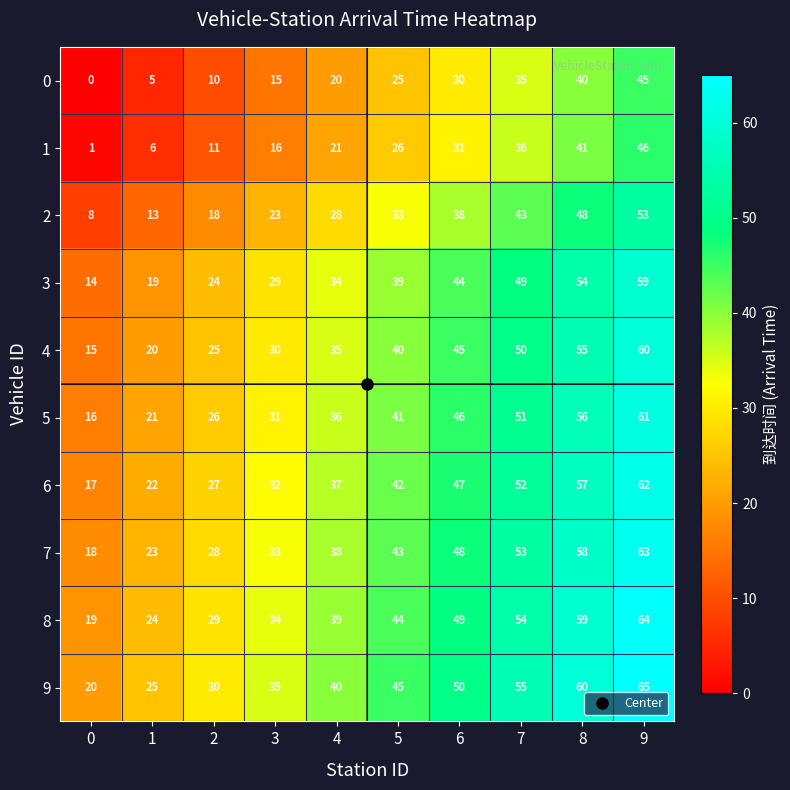

What is the difference between the maximum and minimum values in the 9 series?

45